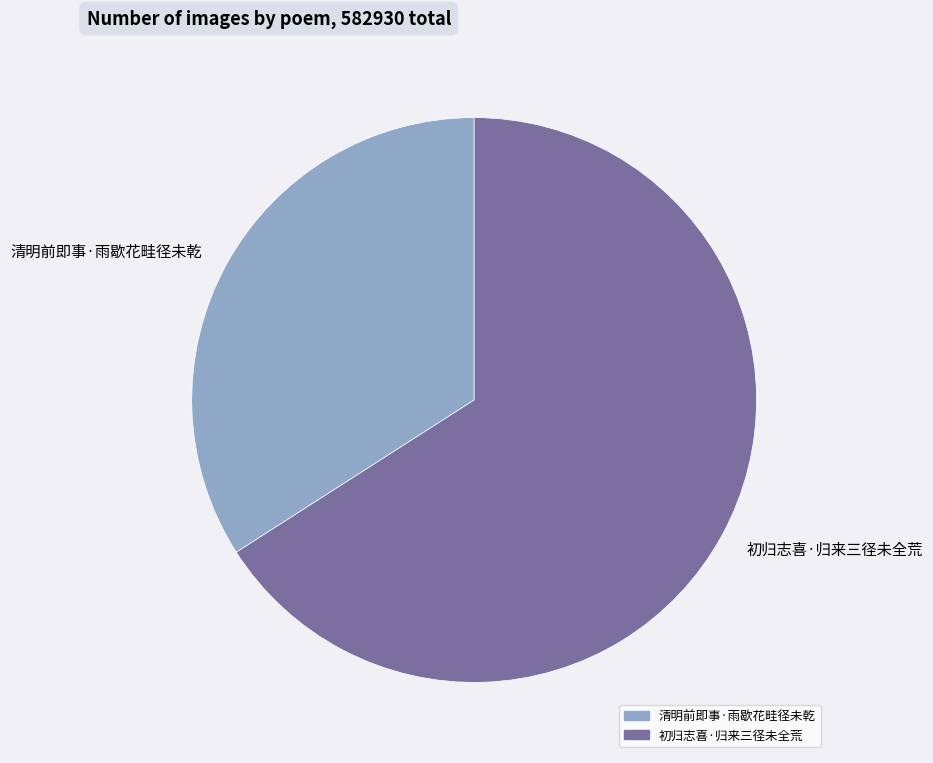

Which slice is the largest?

初归志喜·归来三径未全荒